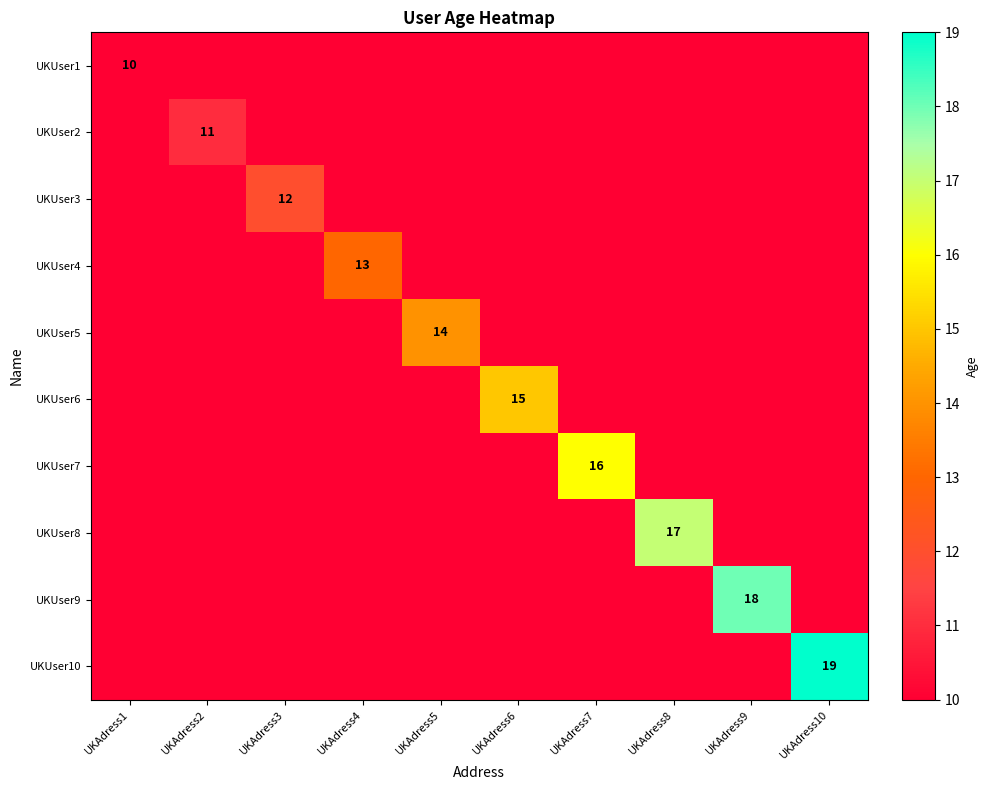

At which label does UKUser3 reach its minimum?

UKAdress1